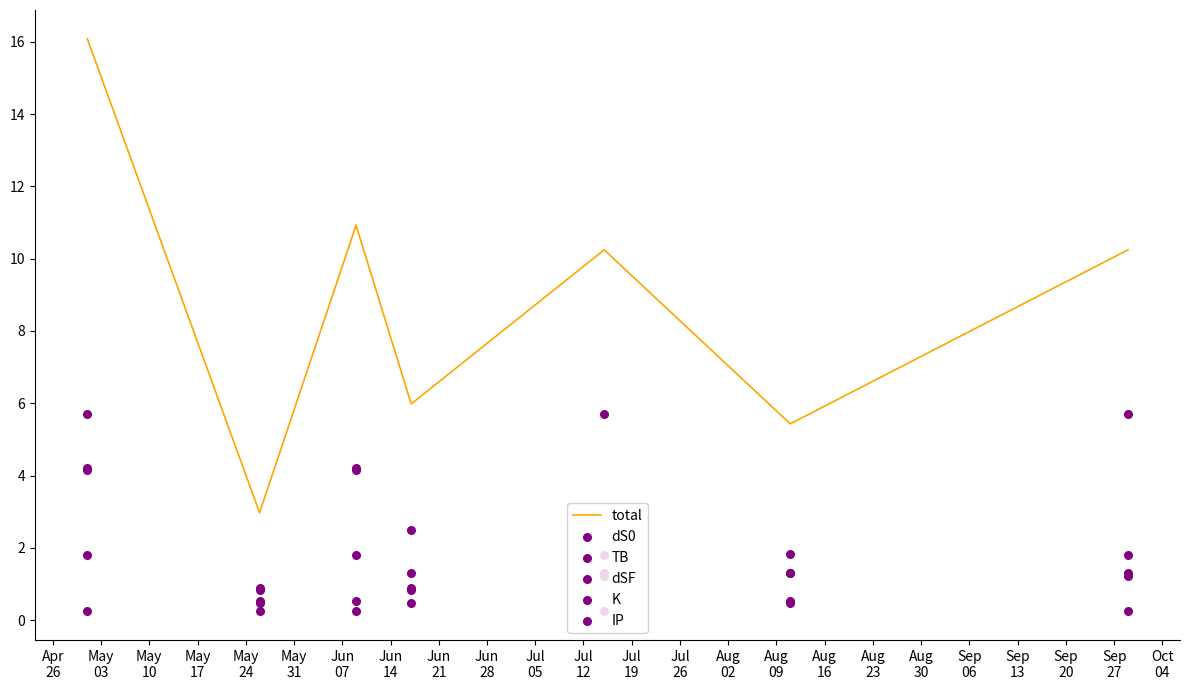

Which series contains the highest Y value?

total